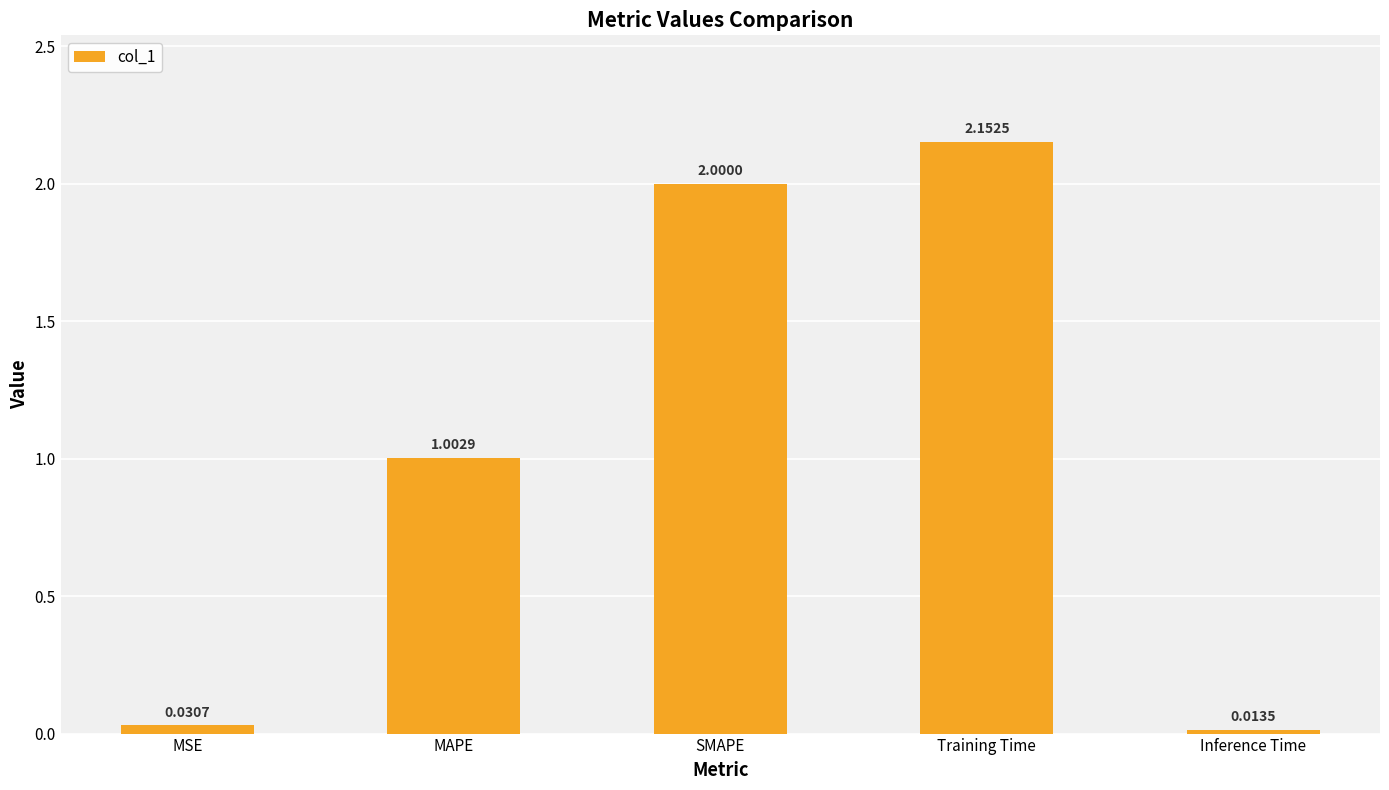

What is the label of the 4th bar from the right?

MAPE